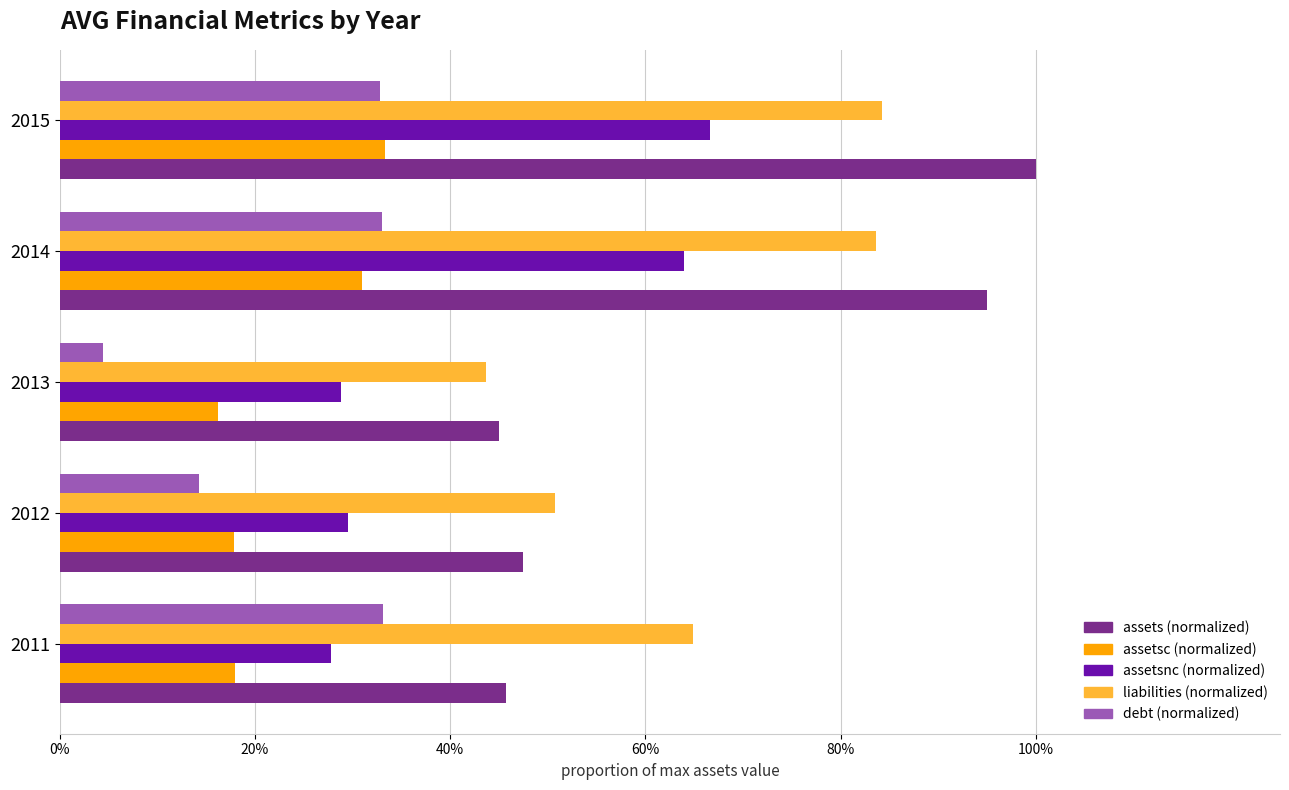

At how many categories does at least one series exceed 0?

5